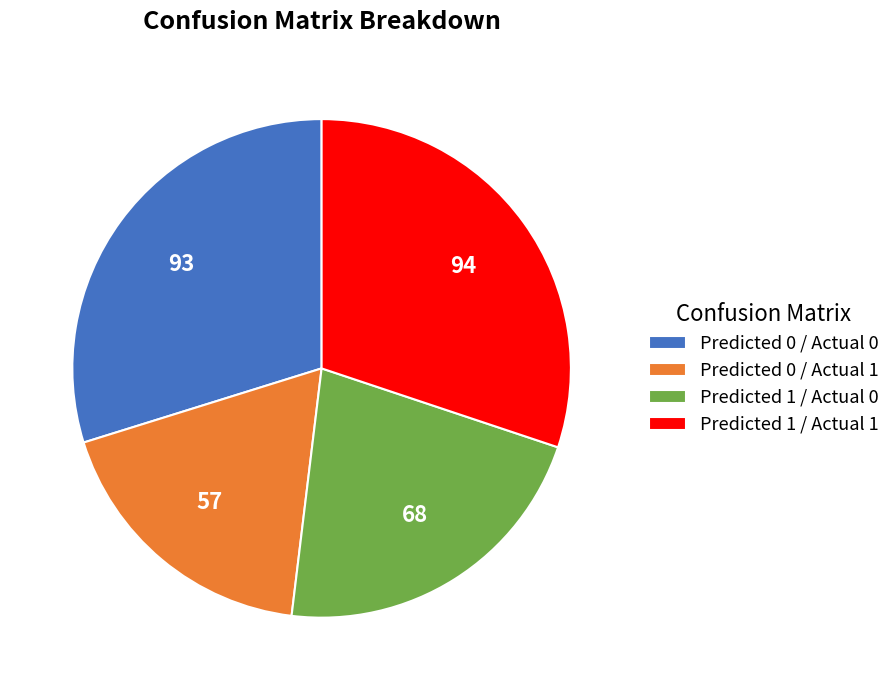

Which has a higher value, Predicted 0 / Actual 1 or Predicted 1 / Actual 1?

Predicted 1 / Actual 1